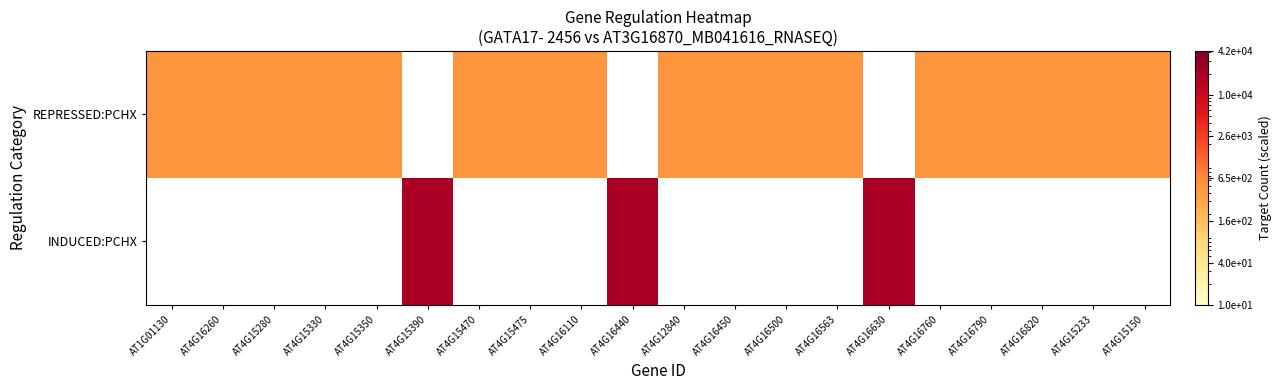

Is it true that REPRESSED:PCHX equals 500.0 at AT4G12840?

True